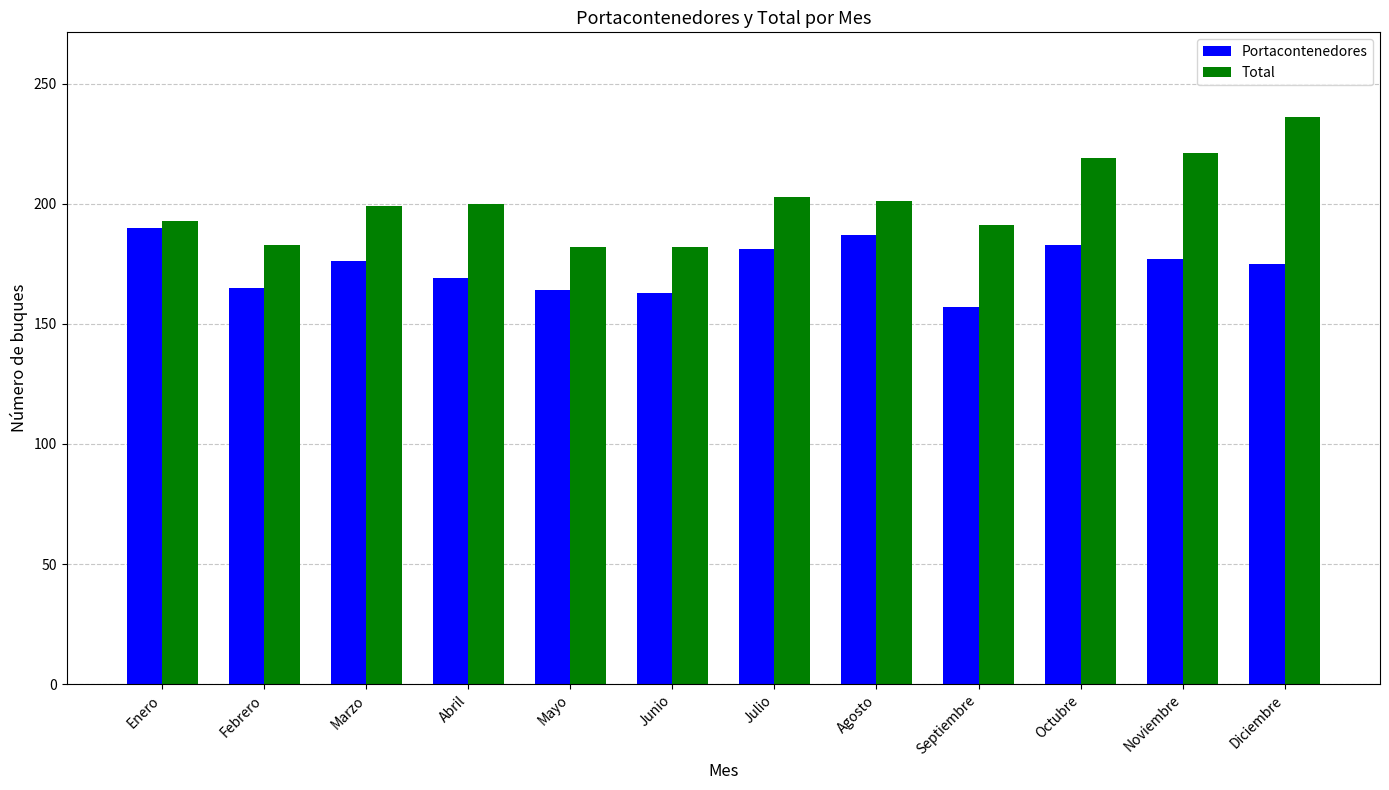

Which series has the widest spread of values?

Total